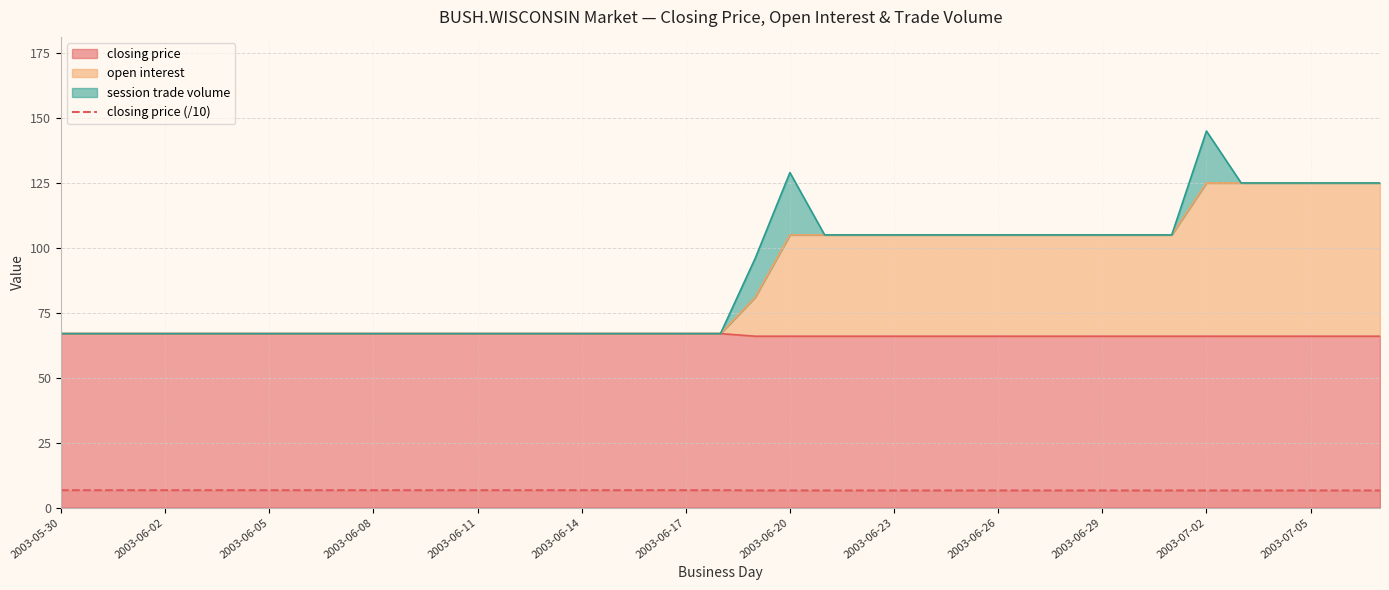

What is the smallest value displayed?

6.6